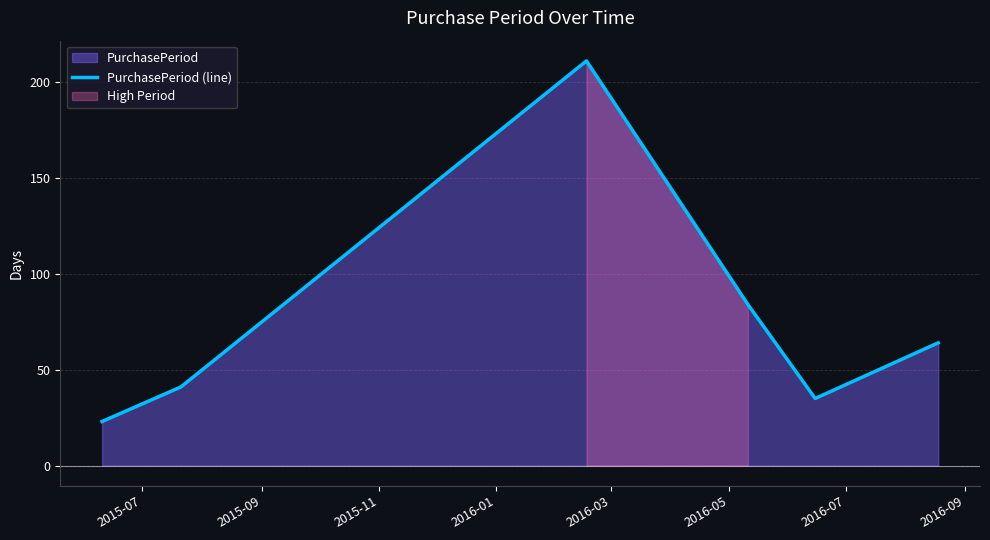

What is the lowest value of the PurchasePeriod (line) series?

23